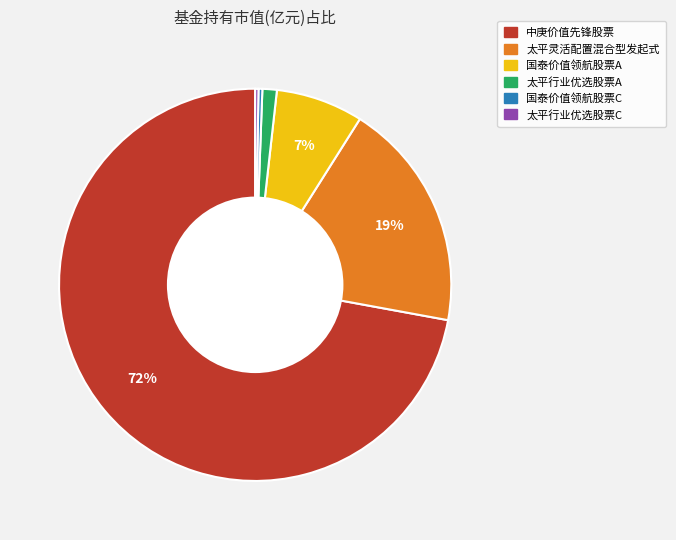

Is there a majority slice in this chart?

Yes